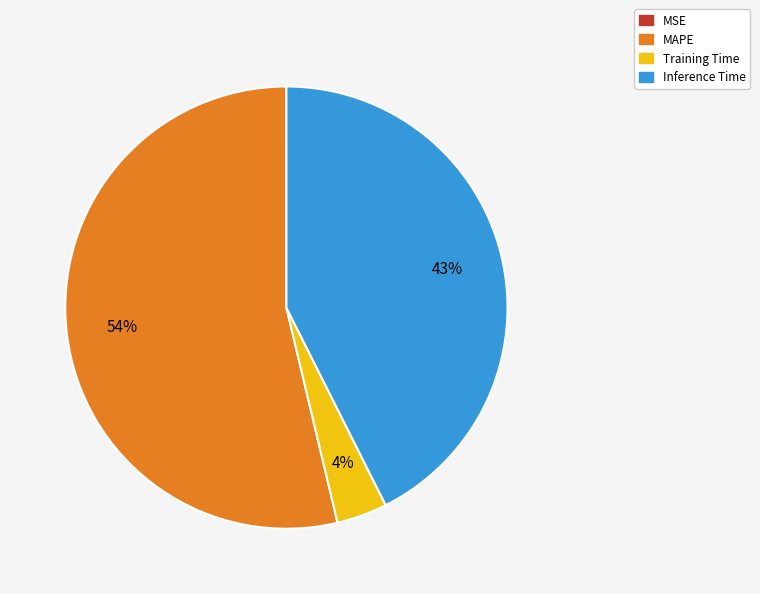

Which has a higher value, MAPE or Inference Time?

MAPE